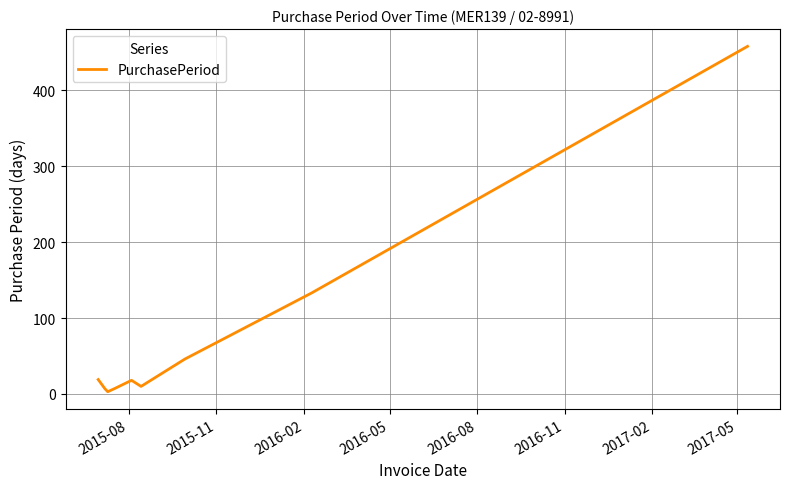

What is the difference between the maximum and minimum values?

455